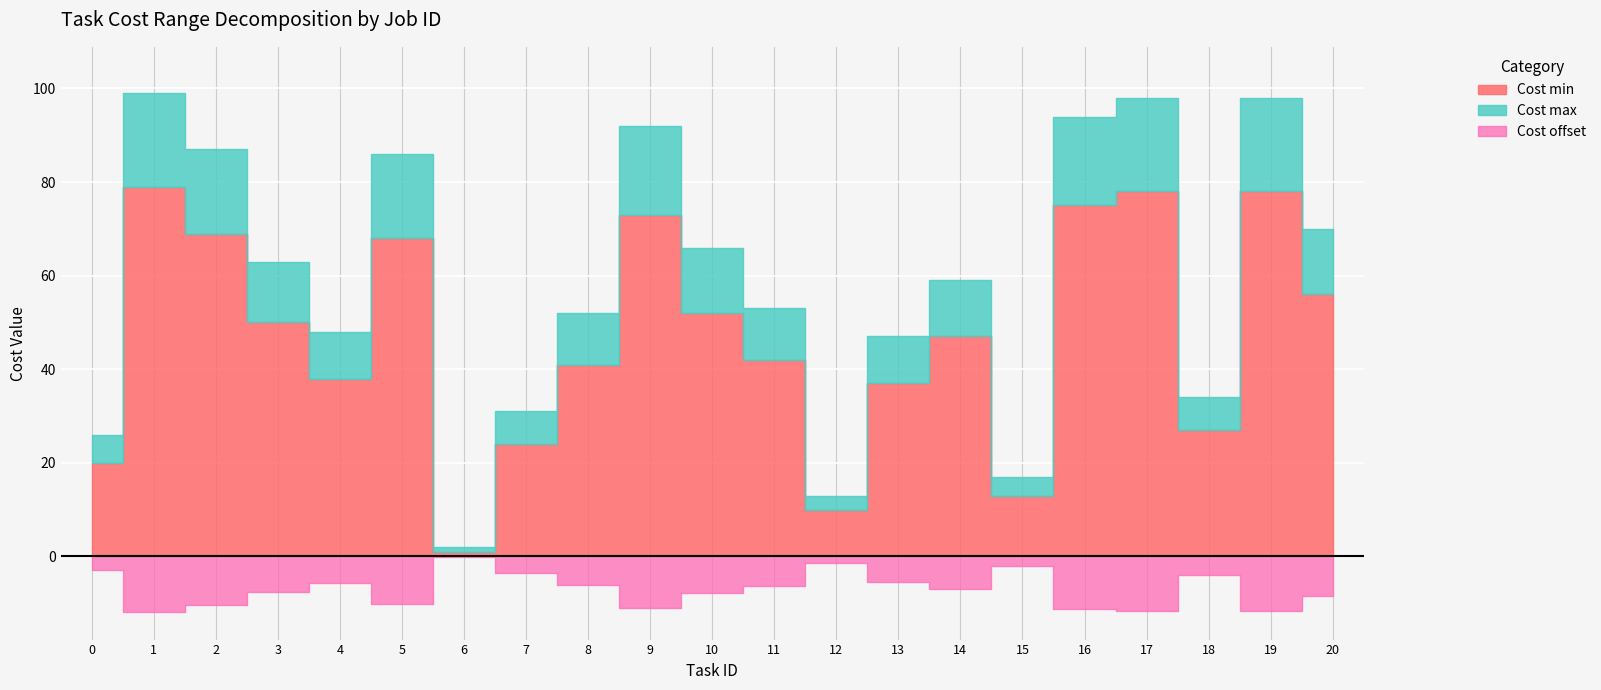

What is the sum of the Cost min values at 3 and 7?

74